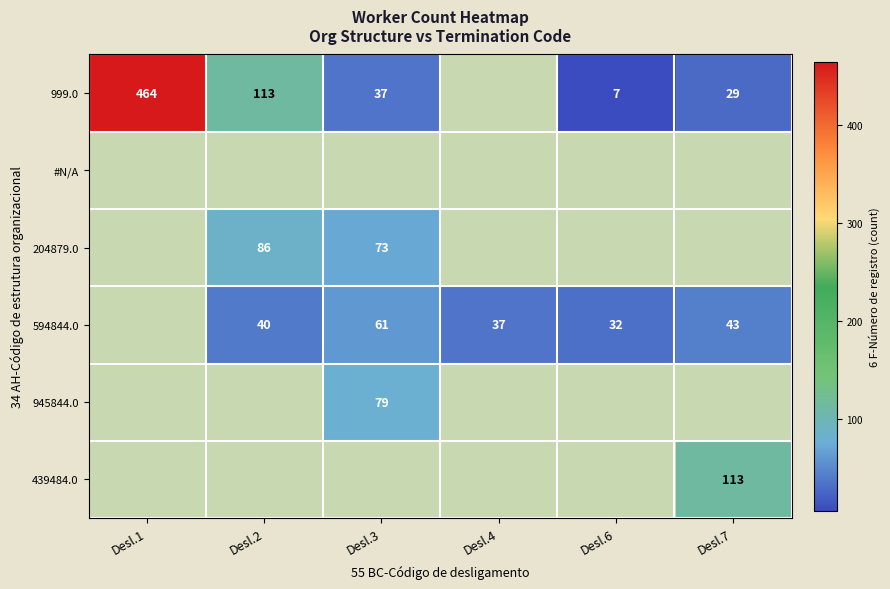

What is the maximum value shown in the chart?

464.0